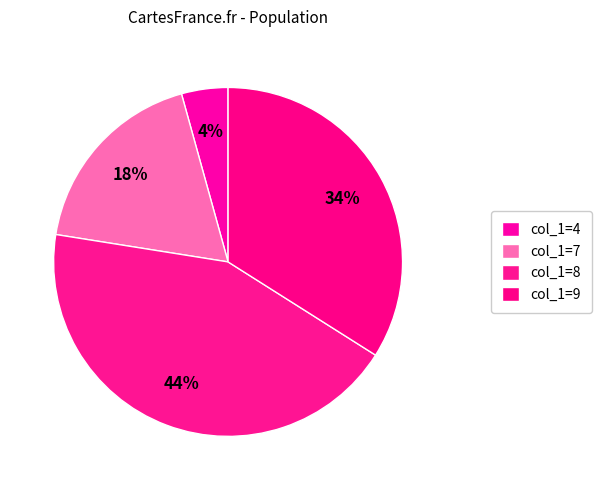

How many slices are in this pie chart?

4